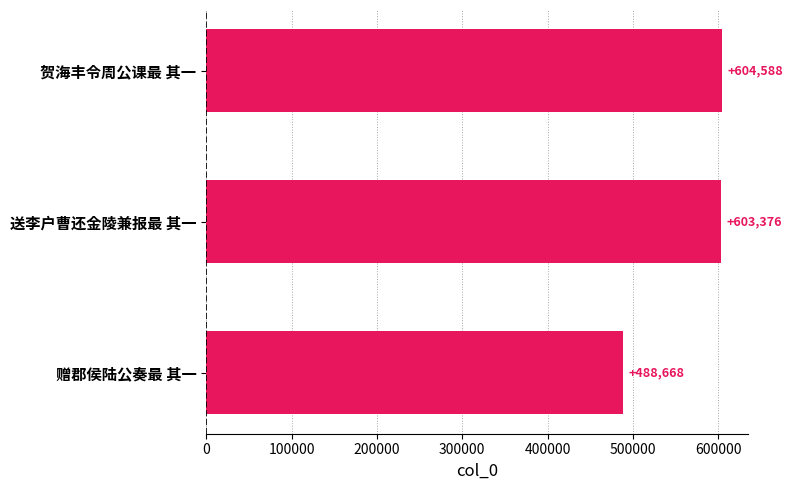

What is the maximum value shown in the chart?

604588